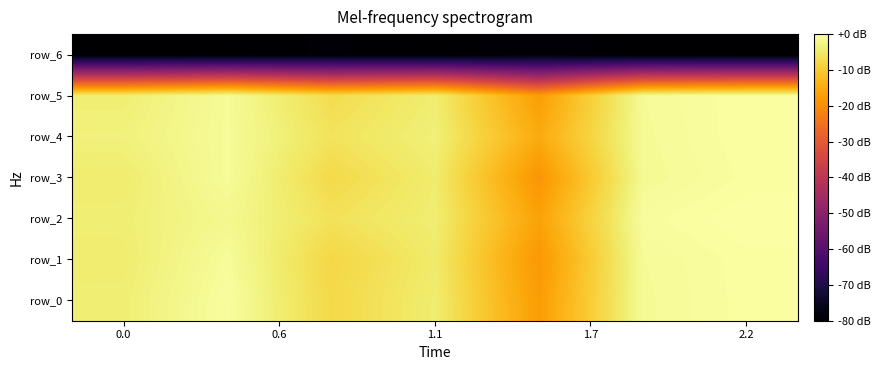

How many data points in row_6 are above -79?

1